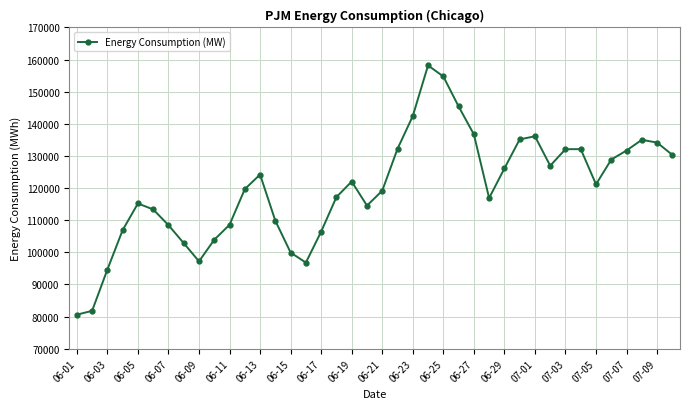

What is the sum of all values?

4800014